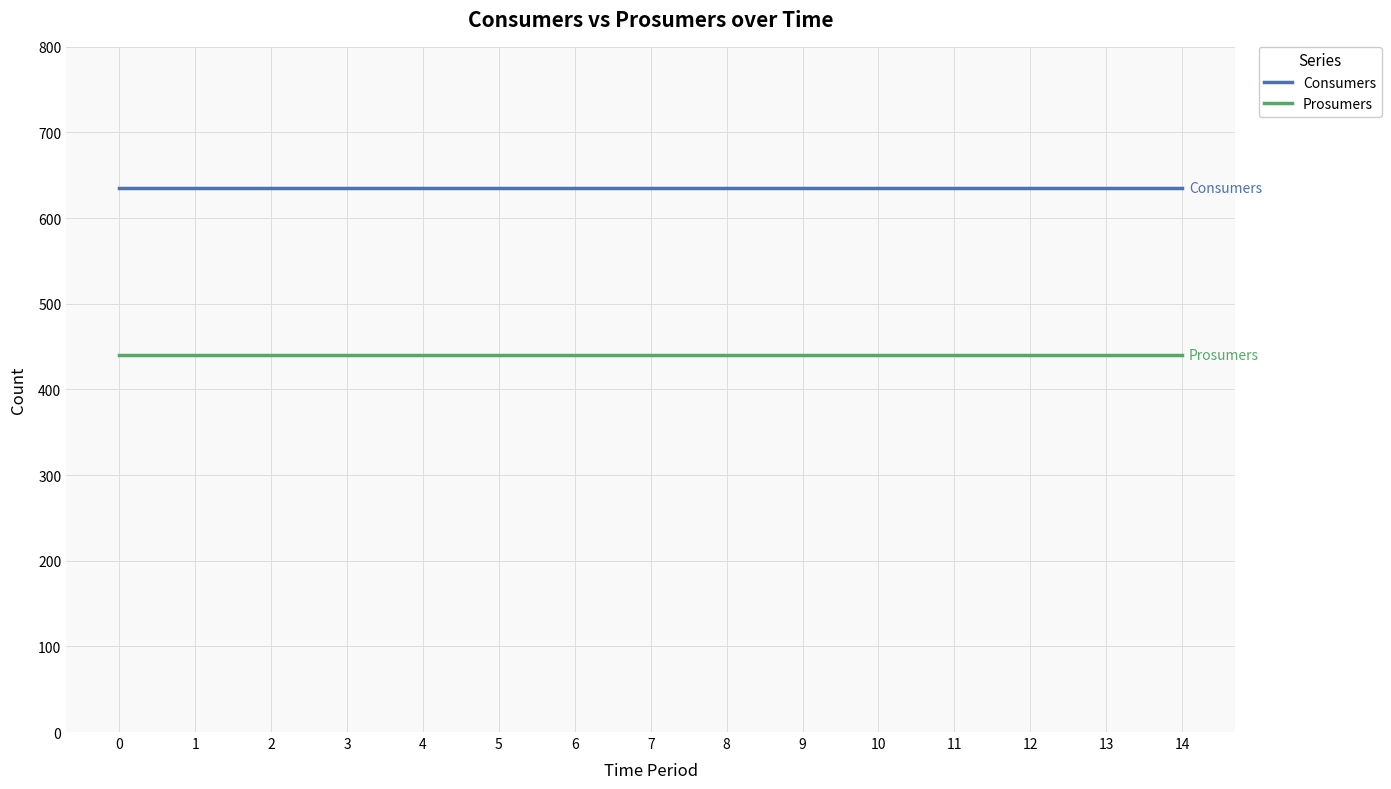

At 11, list the series in order from smallest to largest.

Prosumers, Consumers